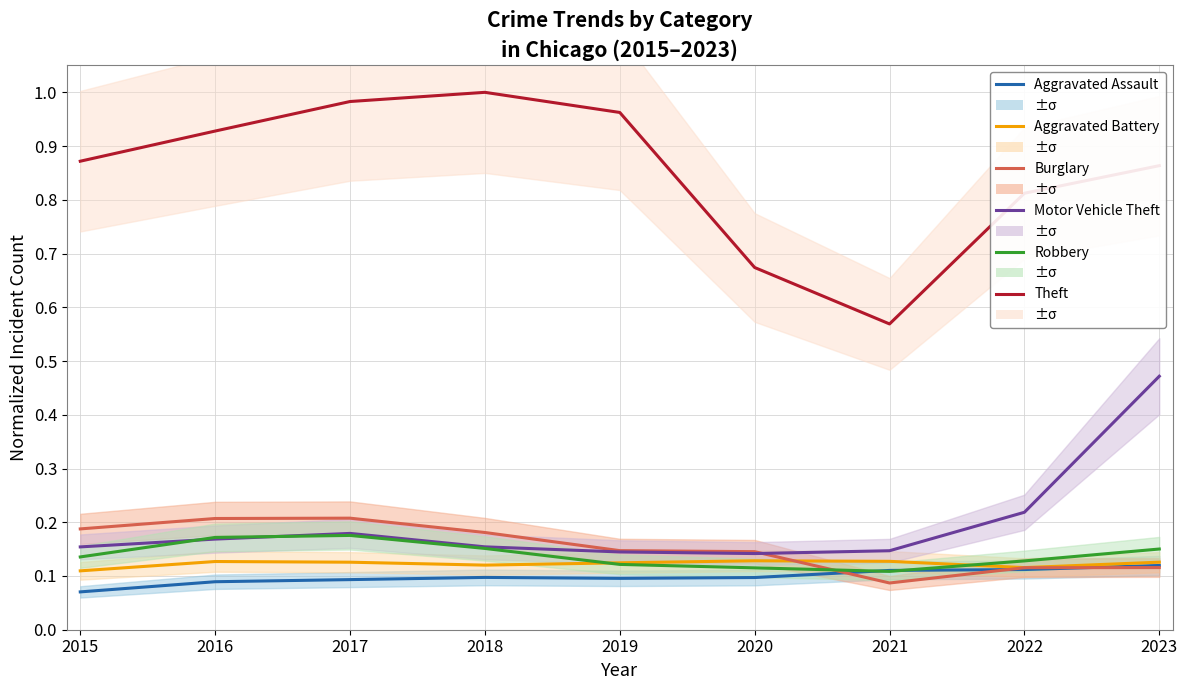

How many interior local peaks does the Burglary series have?

1